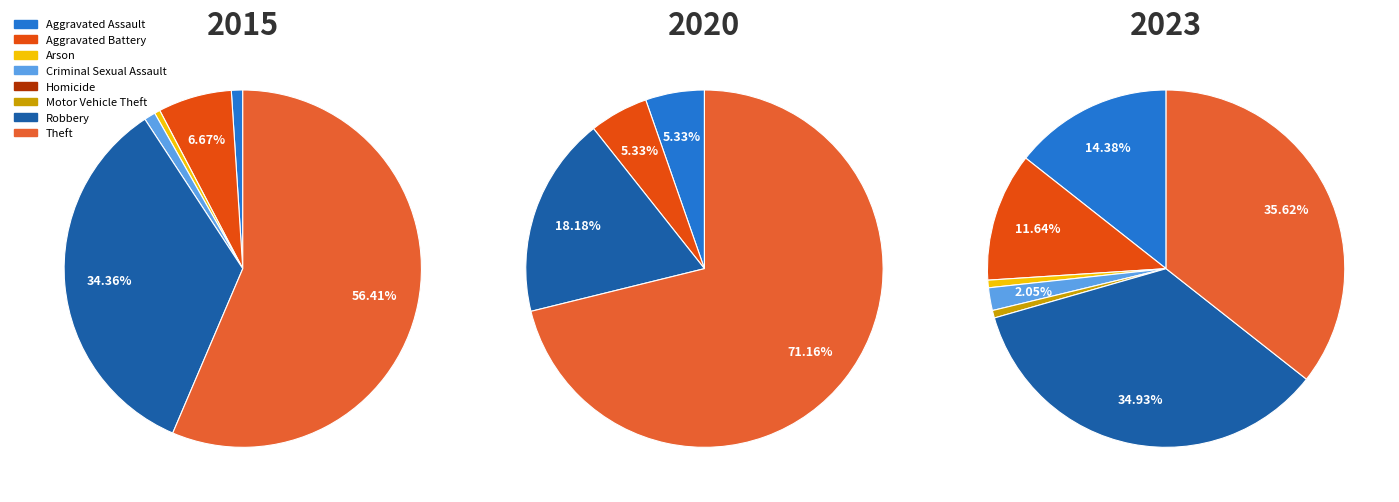

Which slice is the smallest?

Homicide